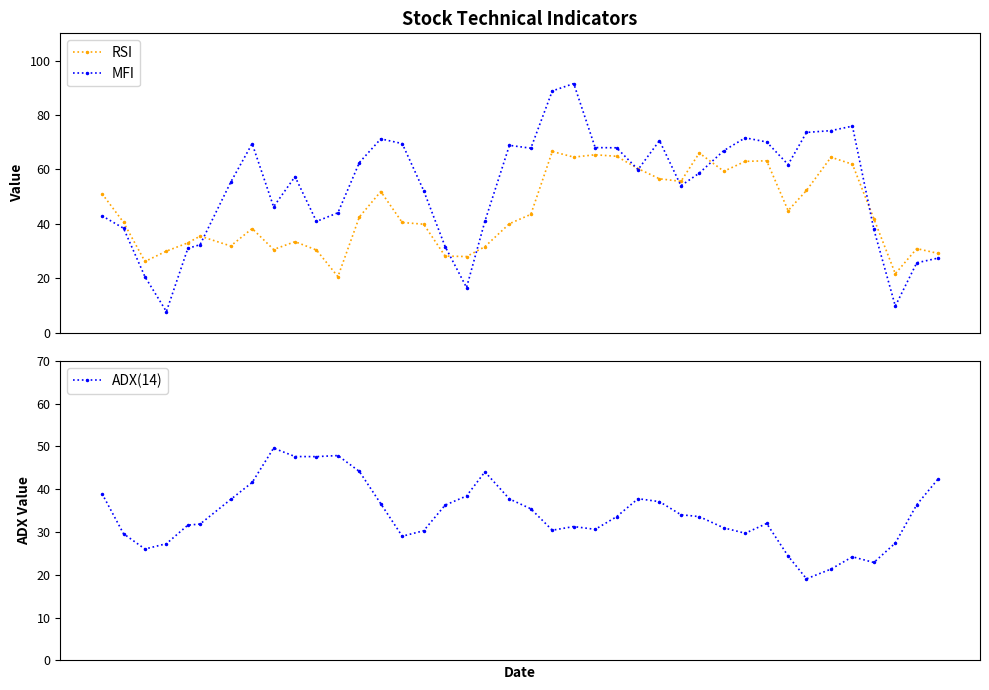

What is the smallest value displayed?

7.8